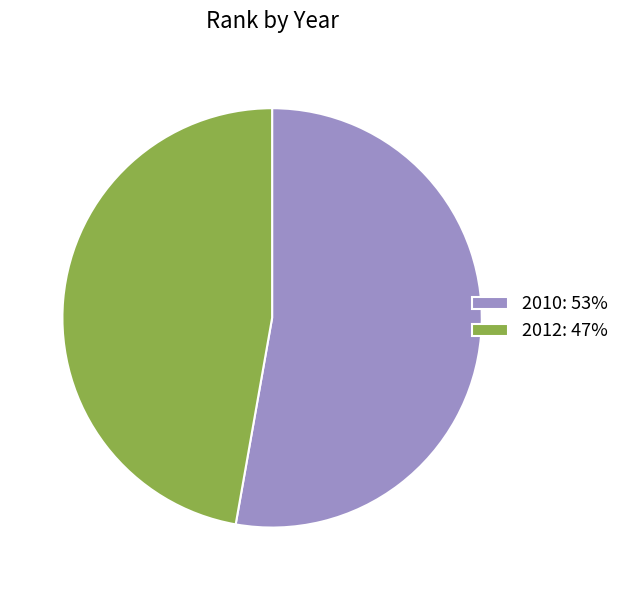

Which category has the biggest portion of the pie?

2010